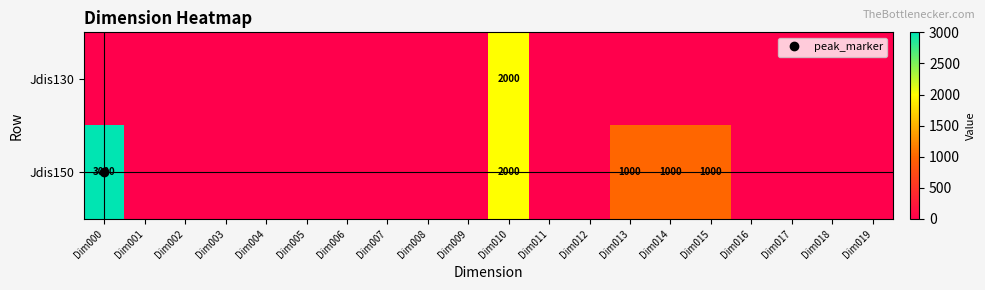

True or false: Jdis130 has a value of 0 at Dim011.

True